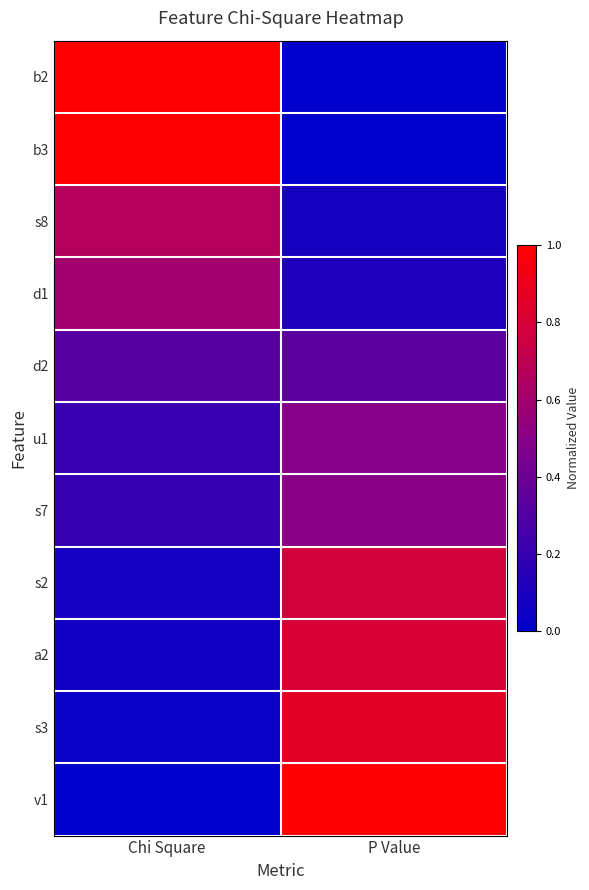

Which label corresponds to the smallest value in the chart?

P Value